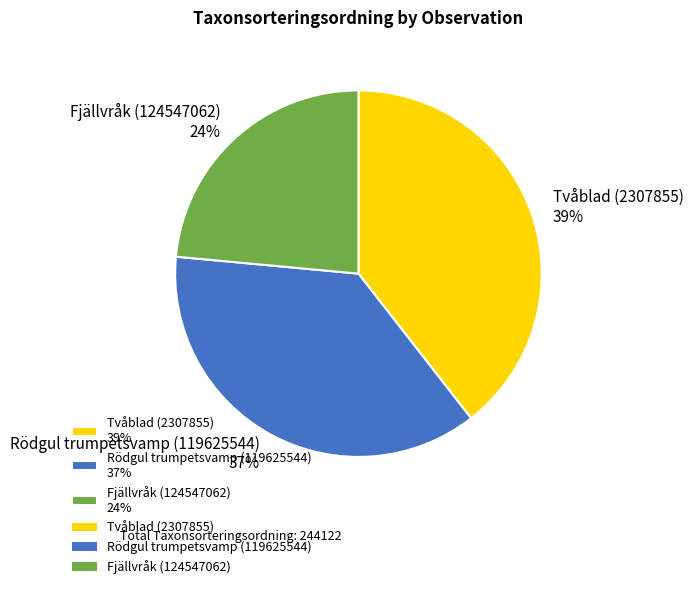

To the nearest percent, what percentage of the pie is Tvåblad (2307855)?

39%